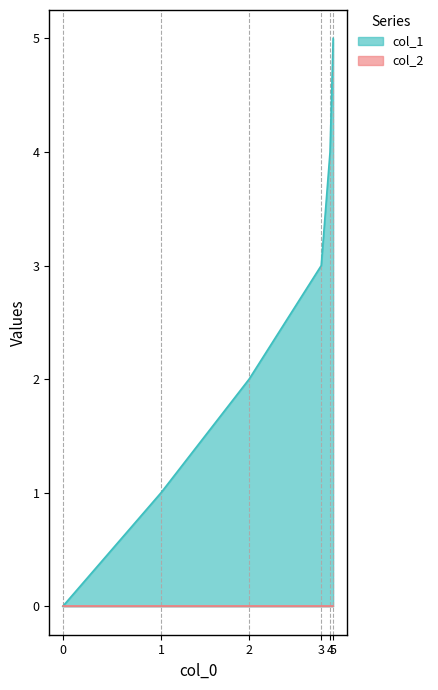

True or false: the data shows 3 at 2.

False